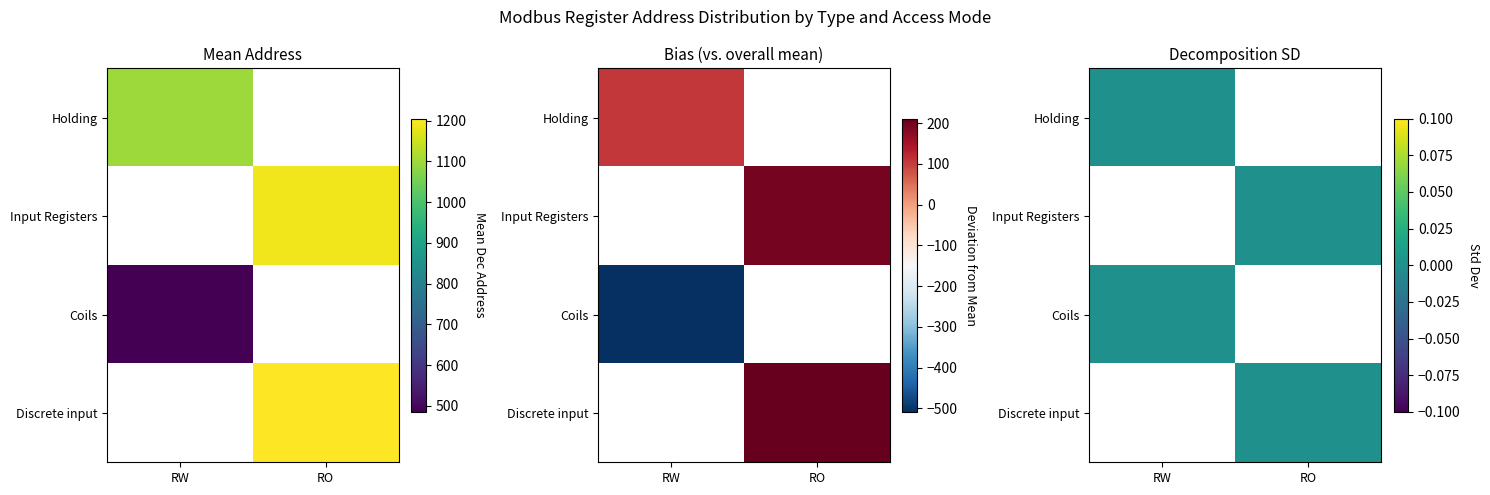

What value does the Discrete input_RO series have at Discrete input?

1205